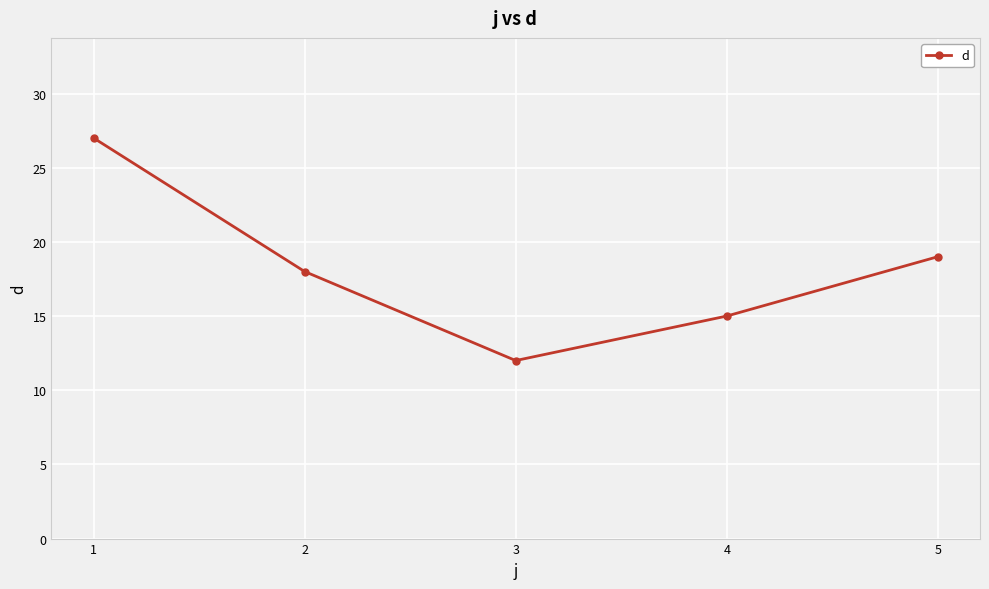

Count the number of data series in this chart.

1